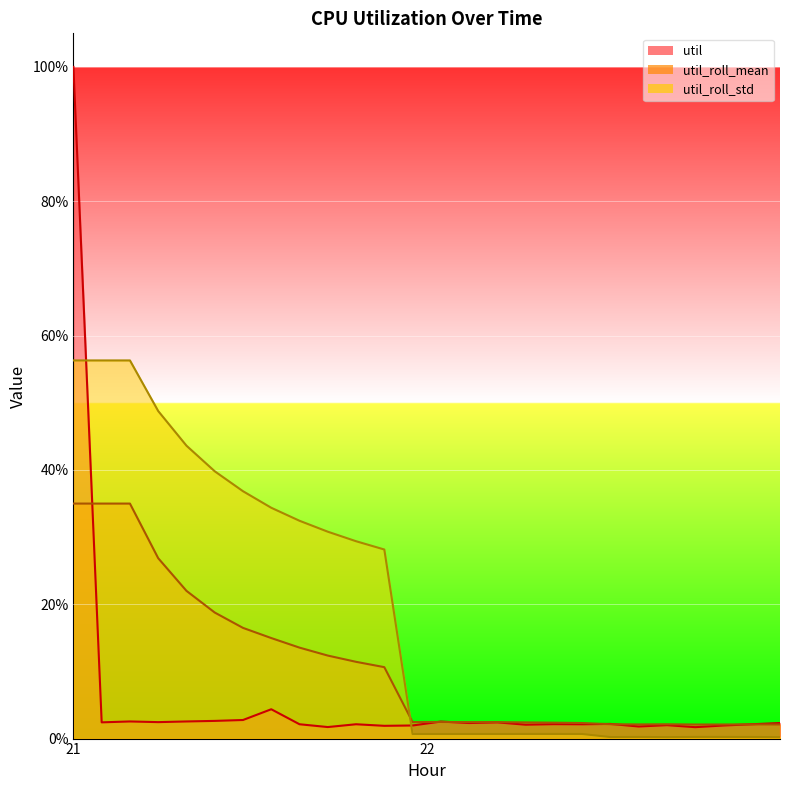

Is the value of util_roll_mean at 21 greater than the value of util_roll_std at 22?

No